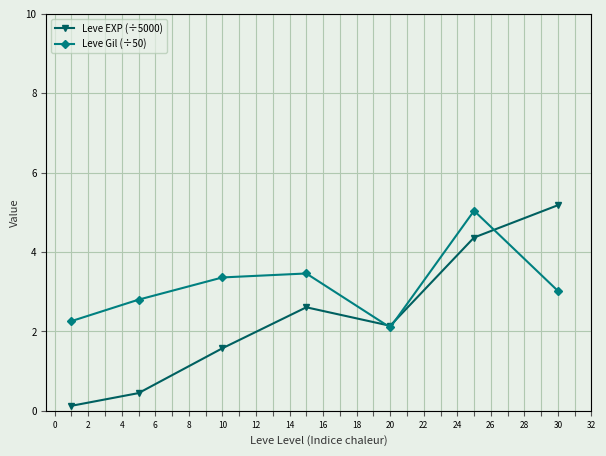

In Leve EXP (÷5000), how many points are lower than both neighbors (excluding endpoints)?

1